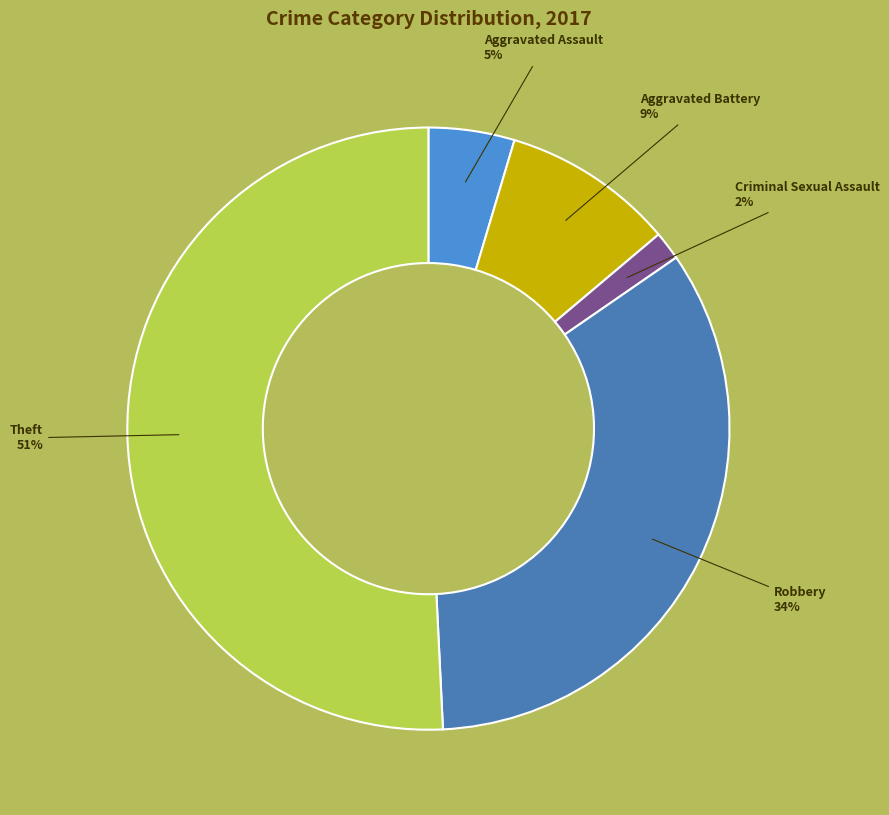

Which has a higher value, Criminal Sexual Assault or Theft?

Theft